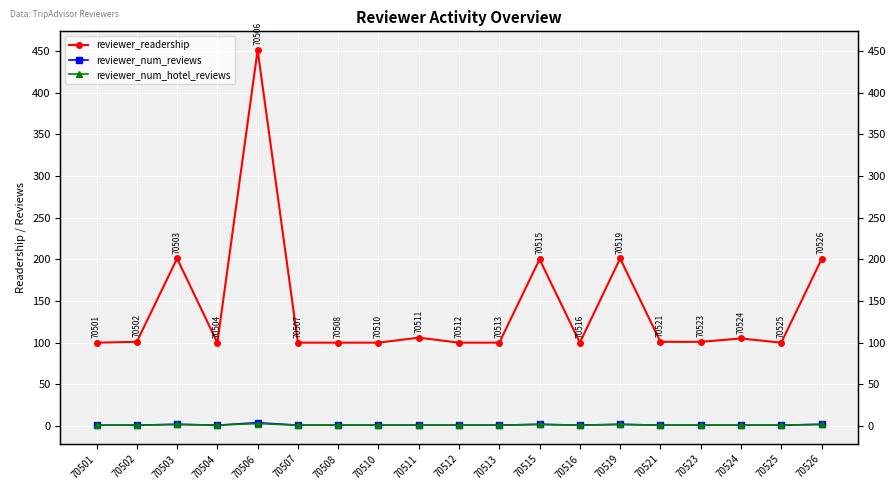

Reading left to right, transcribe all the data shown in this chart.

reviewer_readership: 100	101	201	100	451	100	100	100	106	100	100	200	100	201	101	101	105	100	200
reviewer_num_reviews: 1	1	2	1	4	1	1	1	1	1	1	2	1	2	1	1	1	1	2
reviewer_num_hotel_reviews: 1	1	2	1	3	1	1	1	1	1	1	2	1	2	1	1	1	1	2